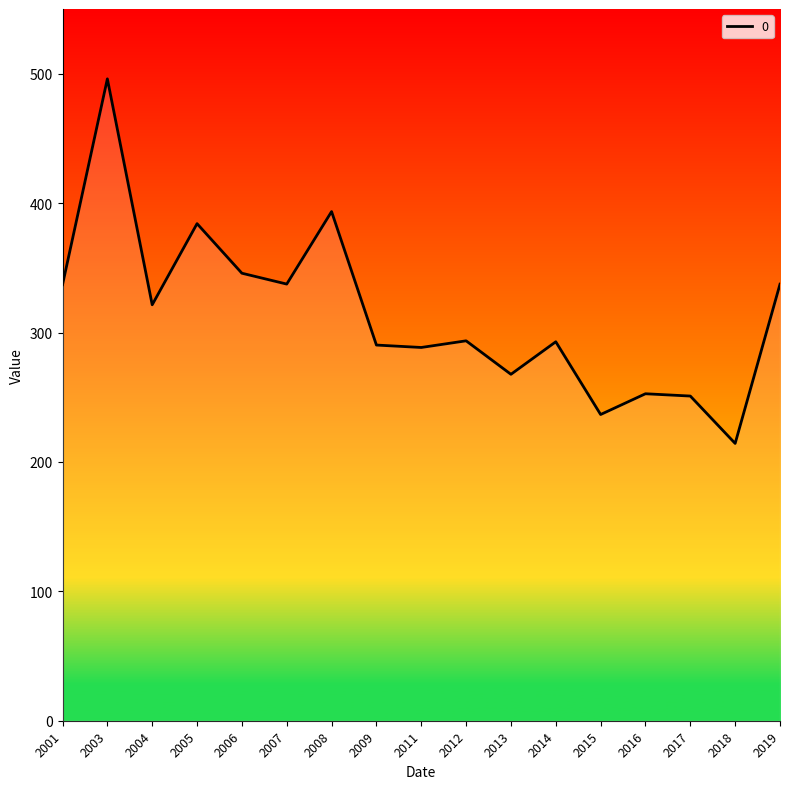

What is the maximum value shown in the chart?

496.0